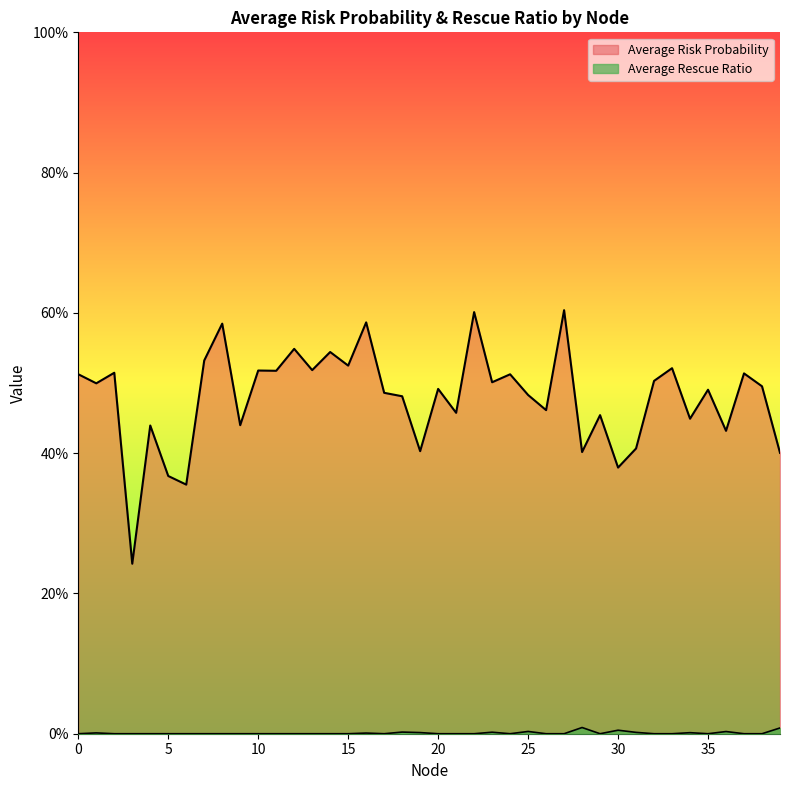

Reading right to left, extract all data points from this chart.

Average Risk Probability: 0.4	0.5	0.5	0.4	0.5	0.4	0.5	0.5	0.4	0.4	0.5	0.4	0.6	0.5	0.5	0.5	0.5	0.6	0.5	0.5	0.4	0.5	0.5	0.6	0.5	0.5	0.5	0.5	0.5	0.5	0.4	0.6	0.5	0.4	0.4	0.4	0.2	0.5	0.5	0.5
Average Rescue Ratio: 0.0	0.0	0.0	0.0	0.0	0.0	0.0	0.0	0.0	0.0	0.0	0.0	0.0	0.0	0.0	0.0	0.0	0.0	0.0	0.0	0.0	0.0	0.0	0.0	0.0	0.0	0.0	0.0	0.0	0.0	0.0	0.0	0.0	0.0	0.0	0.0	0.0	0.0	0.0	0.0